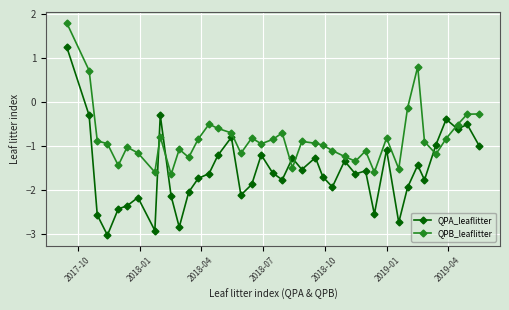

What is the value of the QPA_leaflitter point at the 1st from the left?

1.2